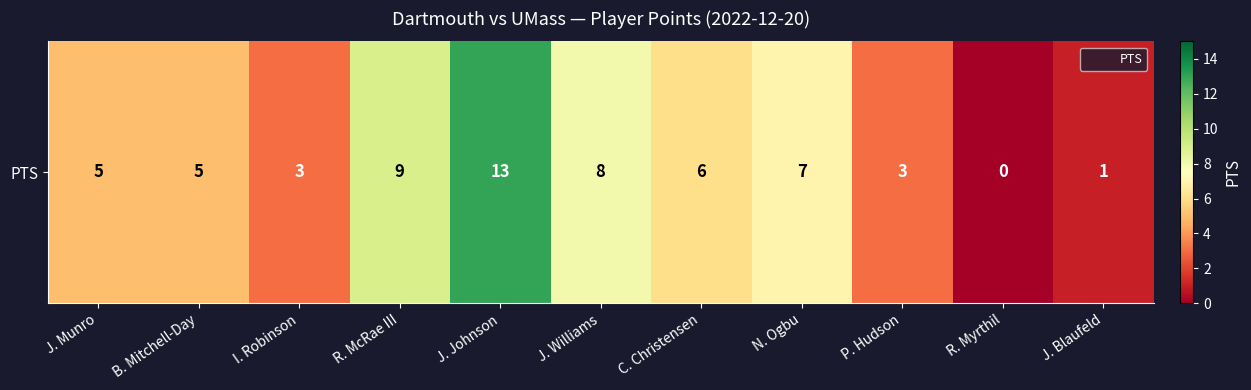

How many values are above zero?

10